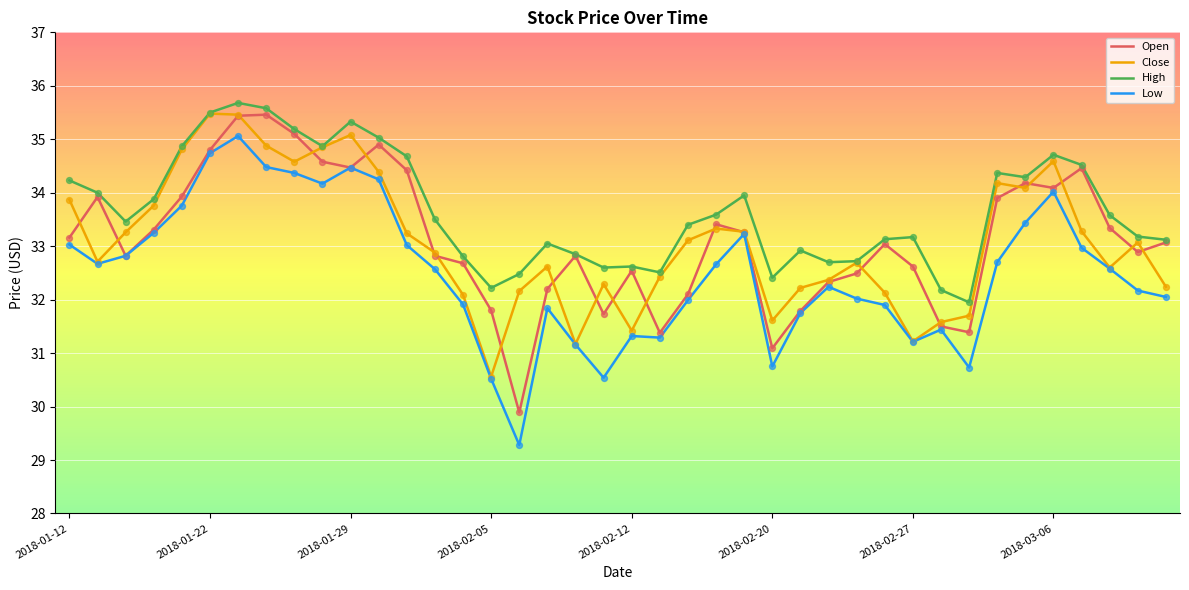

Which series has the largest total across all categories?

High